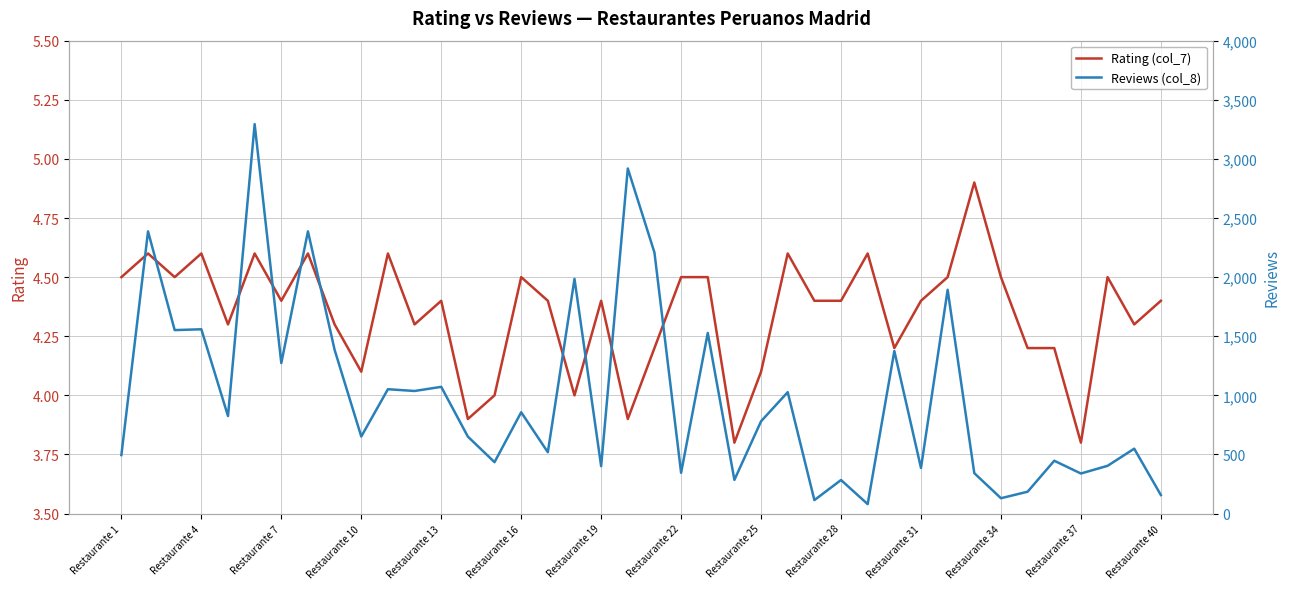

The value of Rating (col_7) at Restaurante 13 is 1.2. True or false?

False